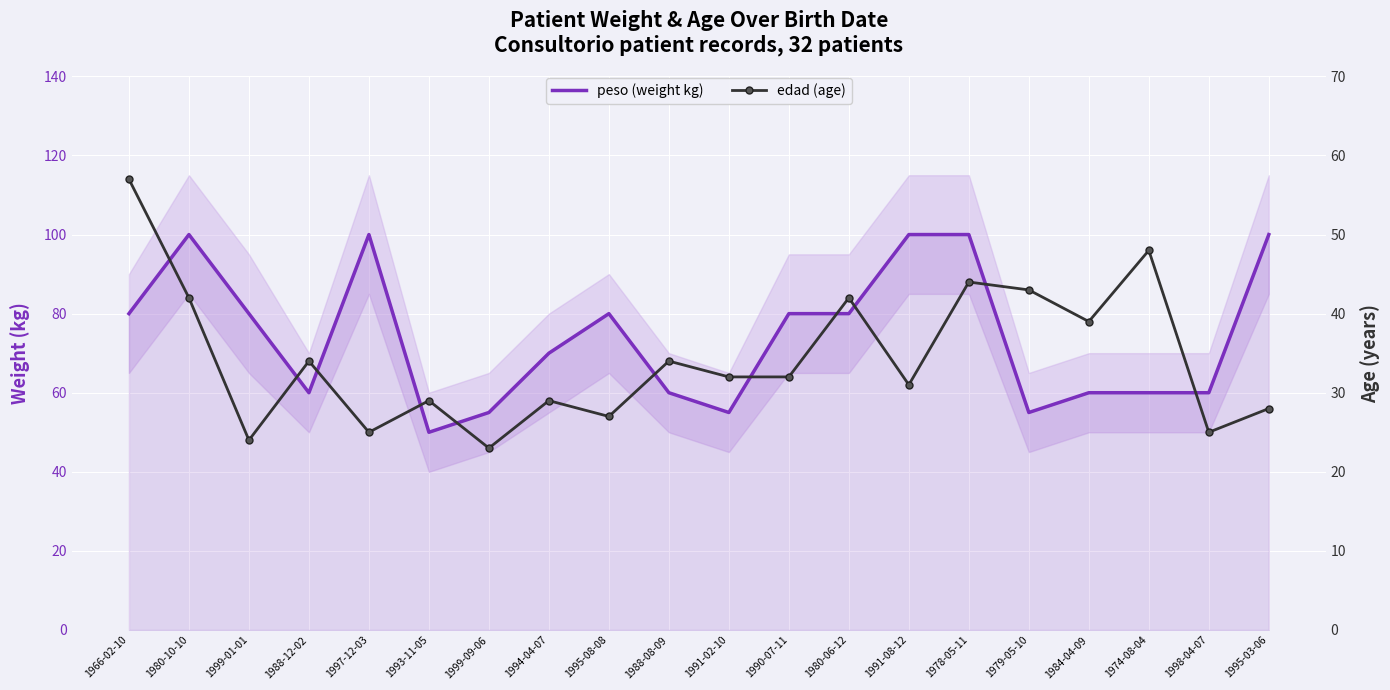

What is the value of the peso (weight kg) point at the 7th from the left?

55